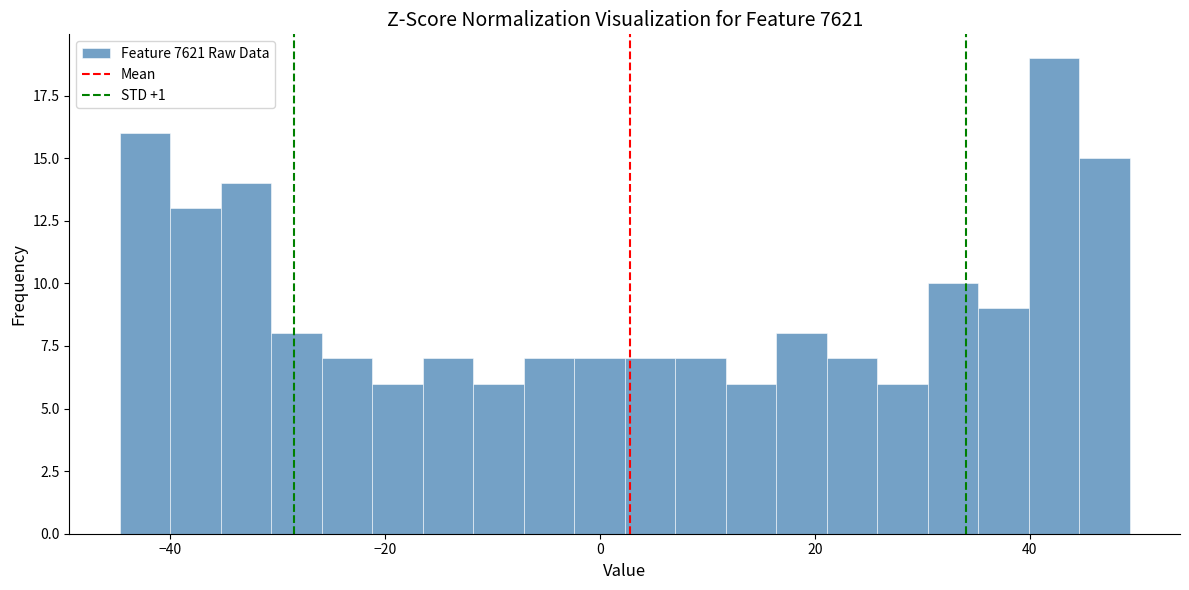

Read against the x-axis, roughly where is the centre of the tallest bar?

42